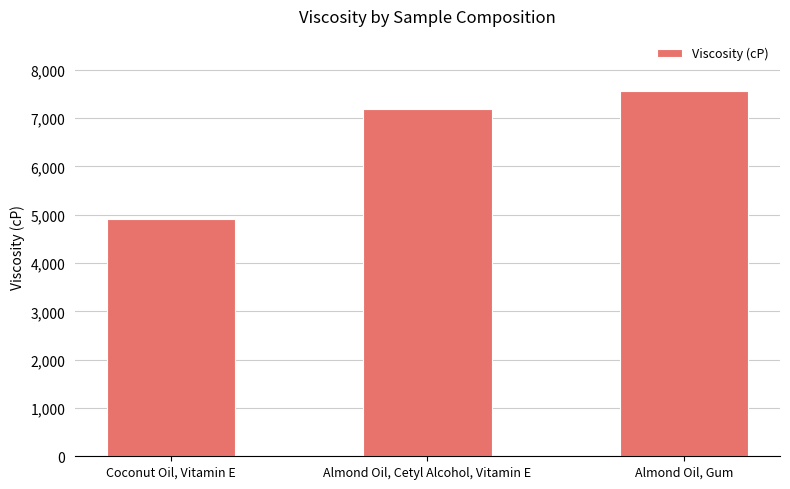

Where is the data nearest to the value 6241?

Almond Oil, Cetyl Alcohol, Vitamin E